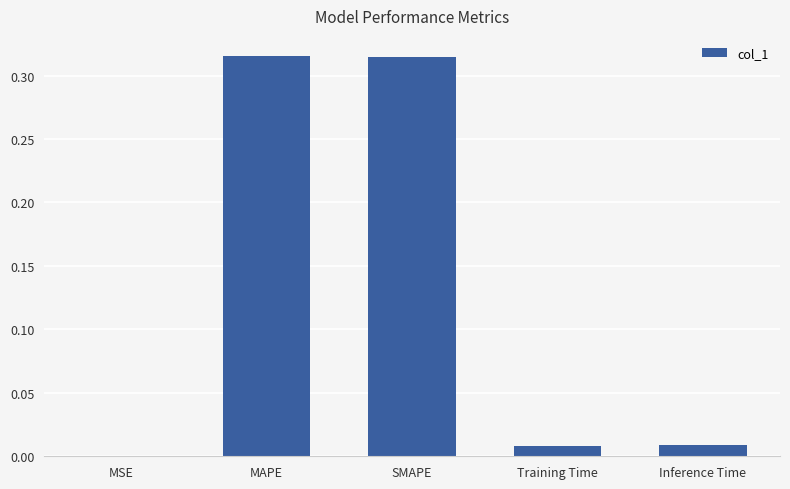

Which has a higher value, Training Time or MAPE?

MAPE